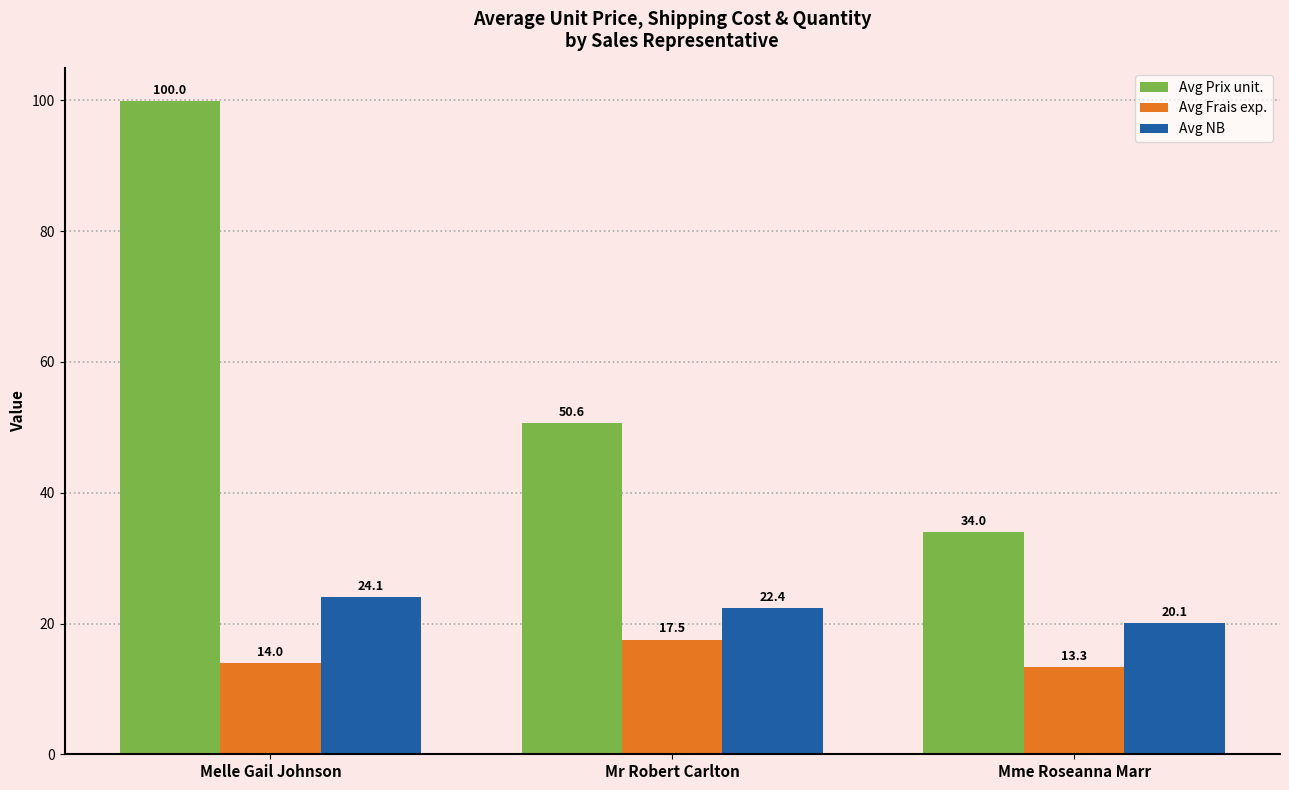

How many data points in Avg Prix unit. are above 50?

2